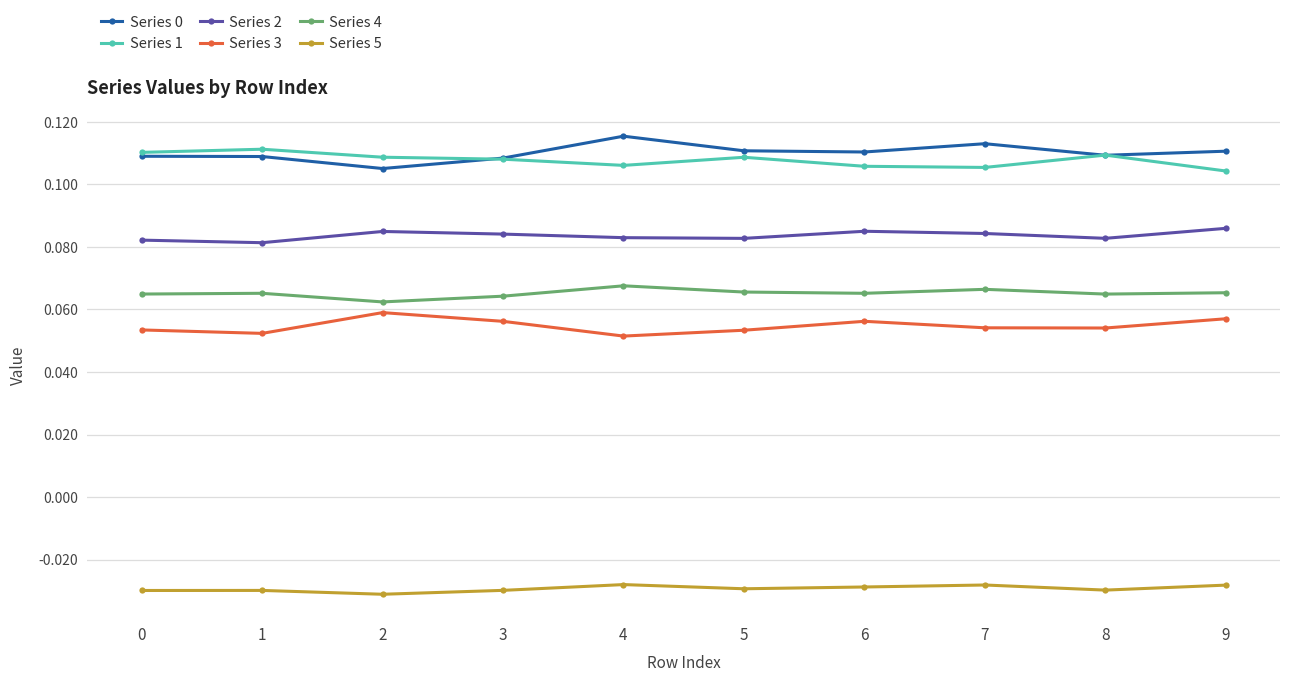

Is this an area chart (filled region under the line)?

No